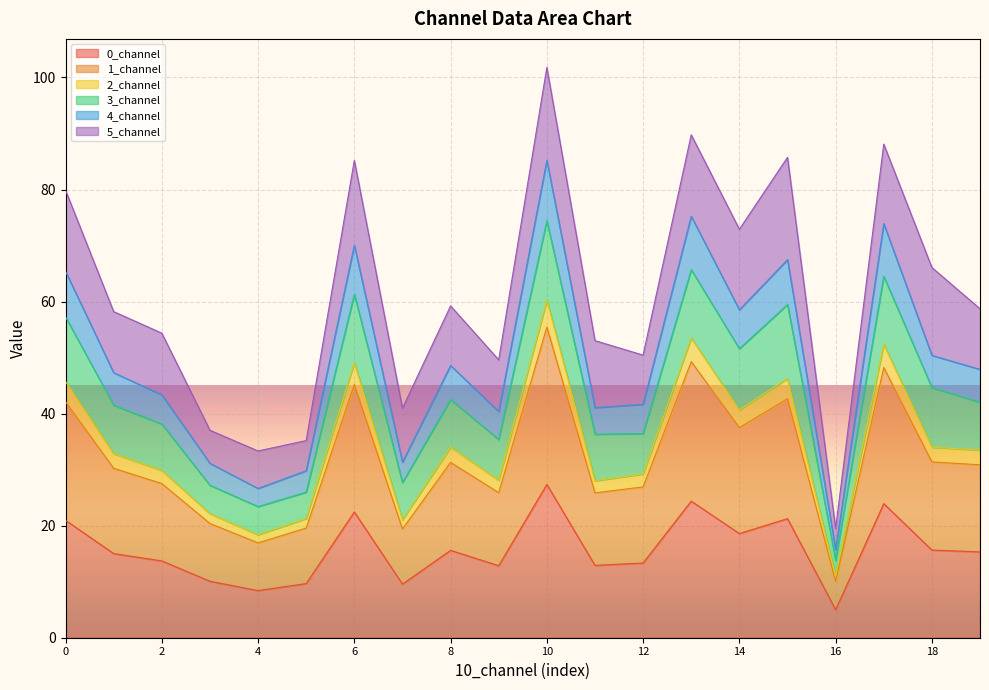

True or false: 1_channel and 3_channel intersect in this chart.

False